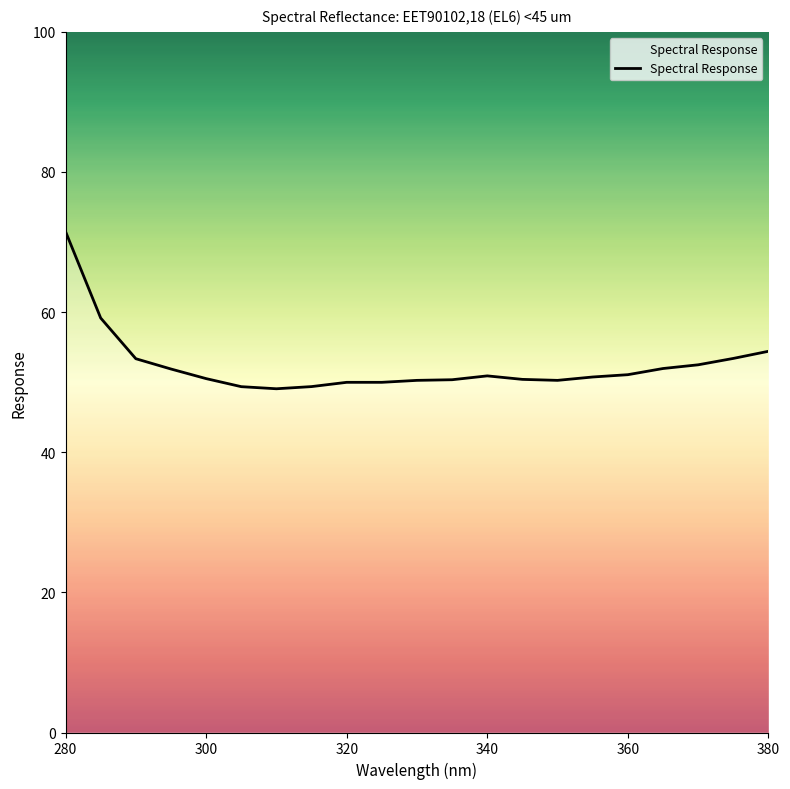

What is the minimum value shown in the chart?

49.1